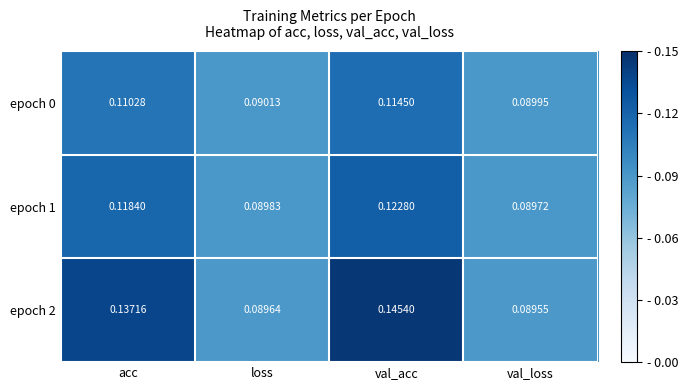

At which label does epoch 1 reach its peak?

val_acc